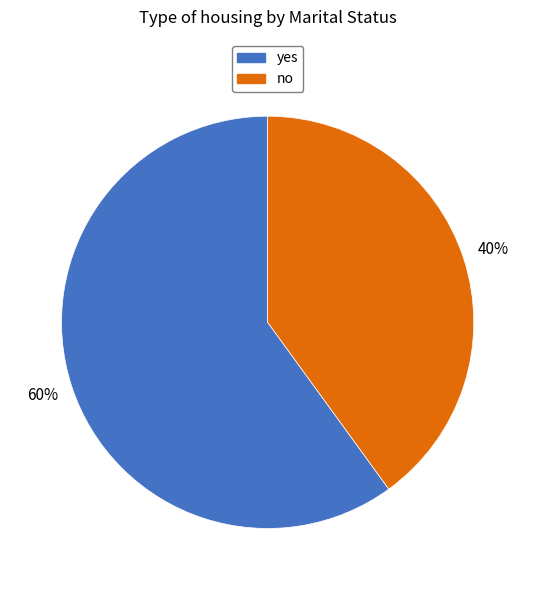

How many slices are in this pie chart?

2